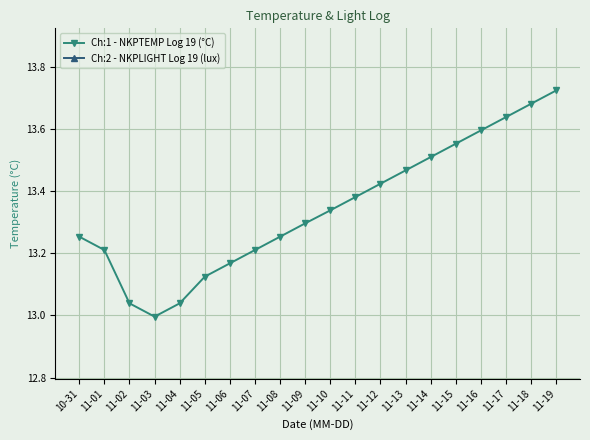

What position from the right is 11-14?

6